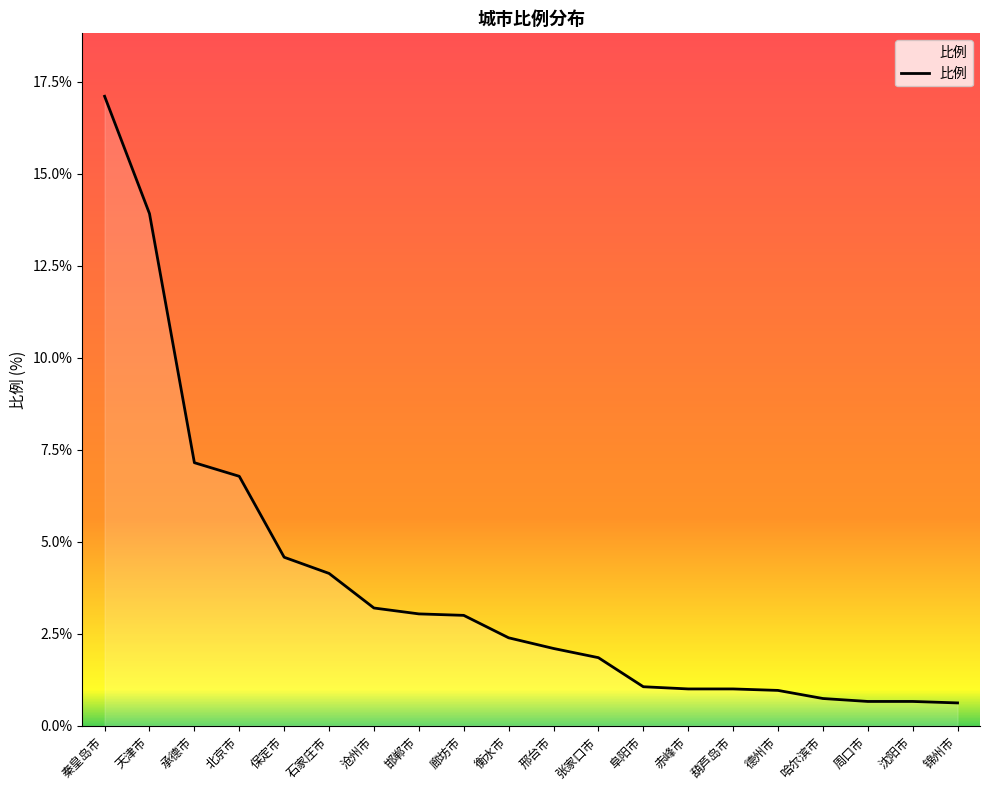

Count the number of data series in this chart.

1